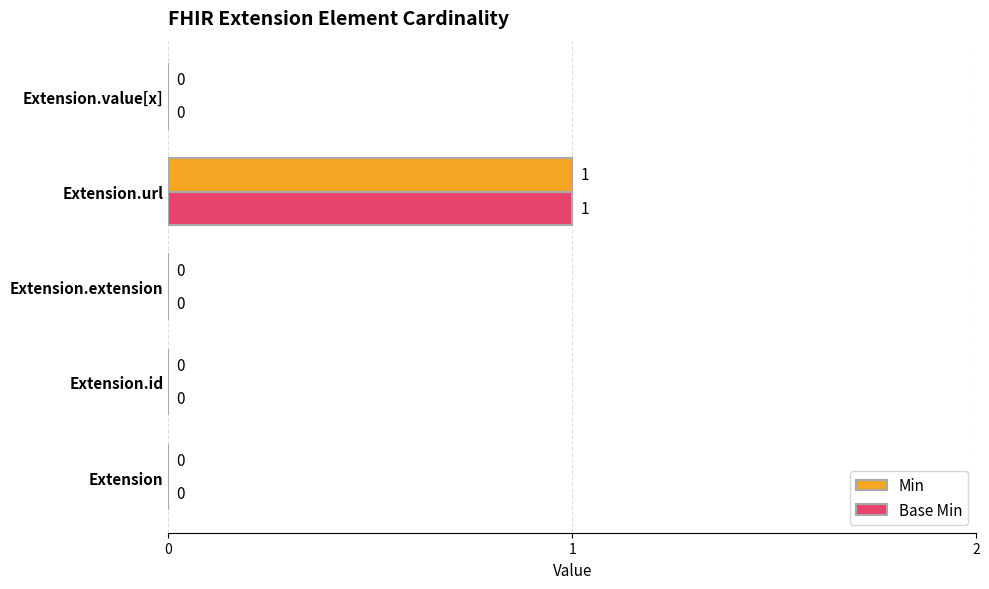

At which category is the sum across all series the highest?

Extension.url